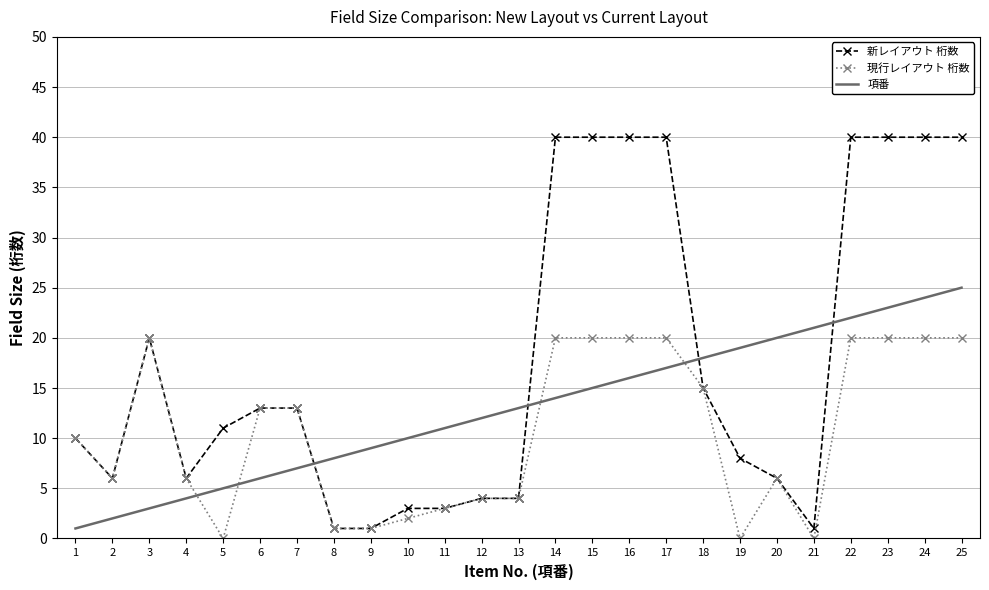

How many times do 項番 and 新レイアウト 桁数 cross each other?

4